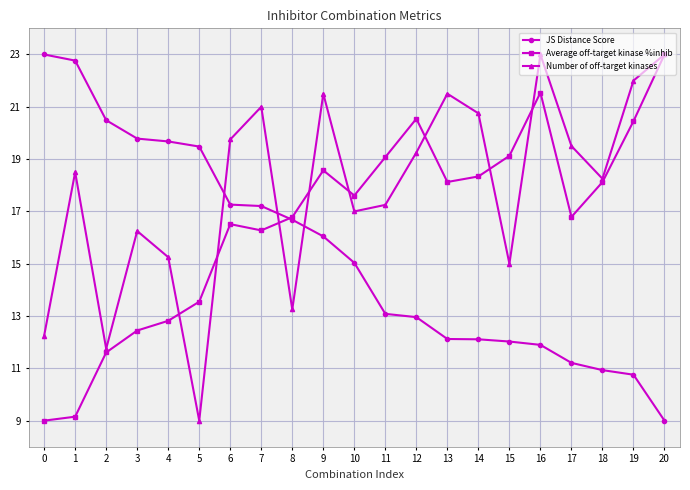

Rank the series at 5 from lowest to highest value.

Number of off-target kinases, Average off-target kinase %inhib, JS Distance Score